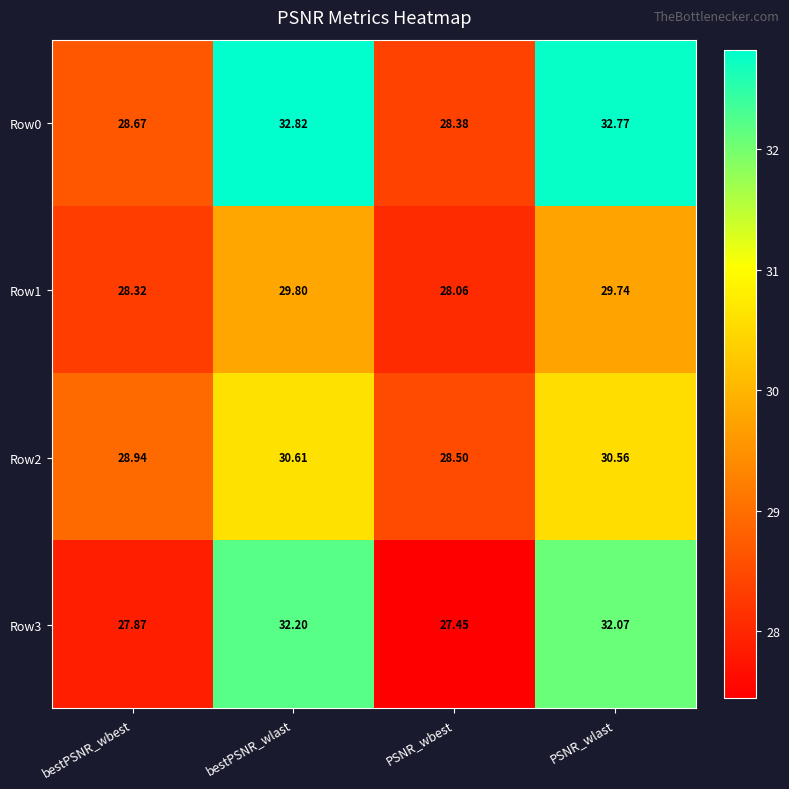

At which label does Row1 reach its peak?

bestPSNR_wlast